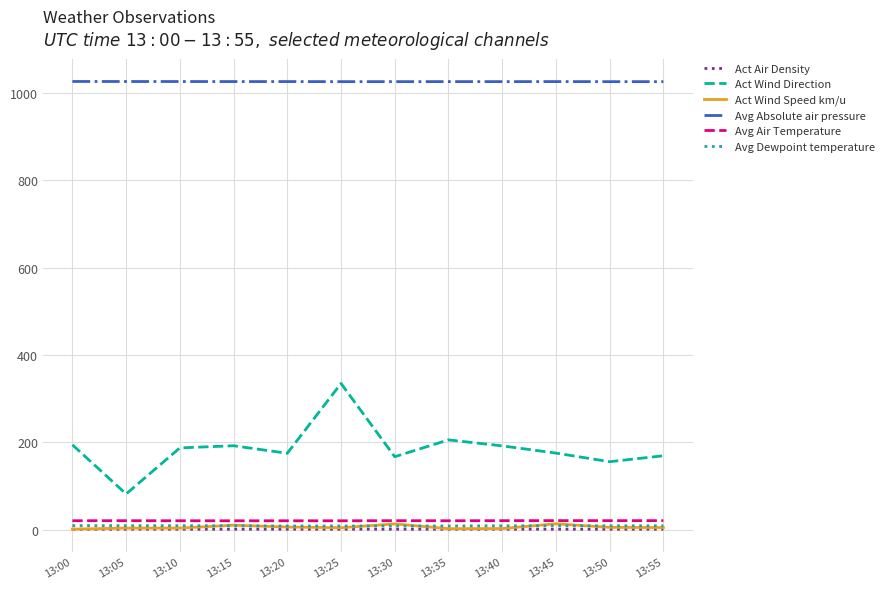

The Act Air Density series shows 1.2 at 13:35. True or false?

True